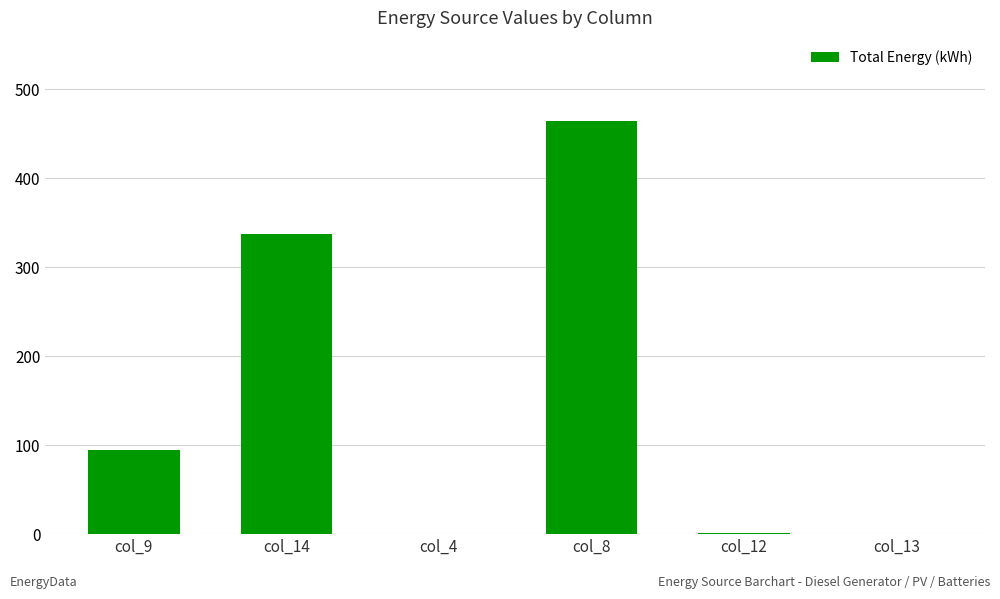

Which label corresponds to the largest value in the chart?

col_8